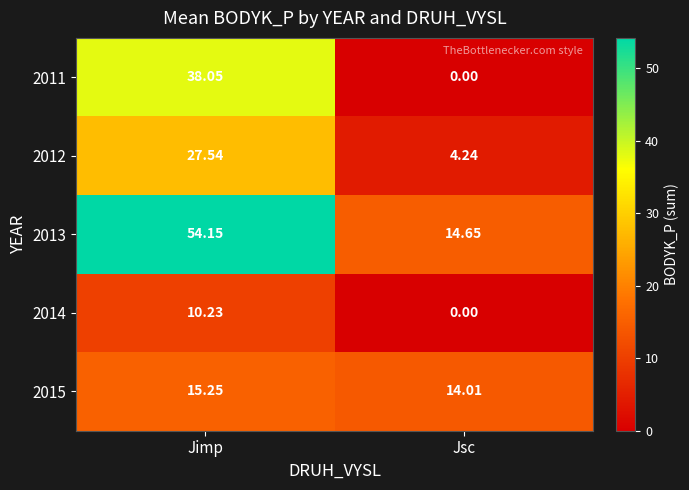

Is the value of 2013 at Jsc greater than the value of 2014 at Jsc?

Yes